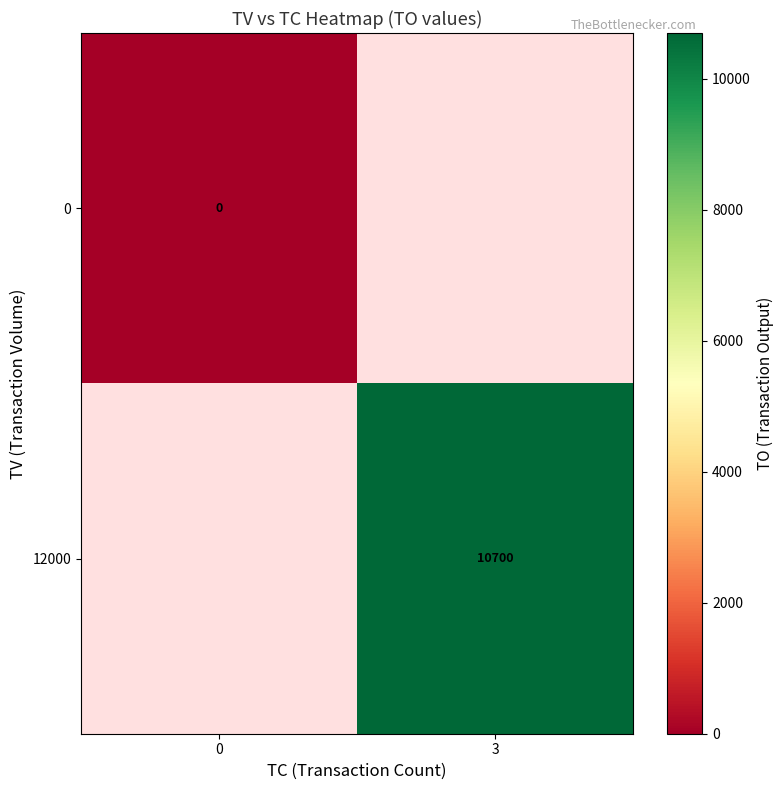

Which category has the highest value across all series?

3